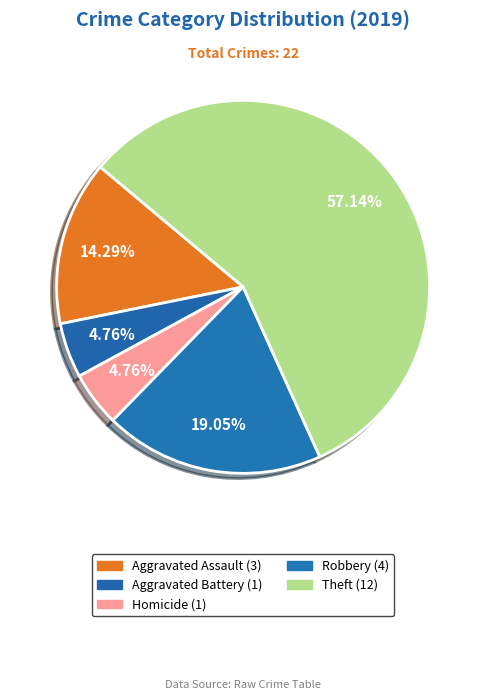

How many slices are in this pie chart?

5